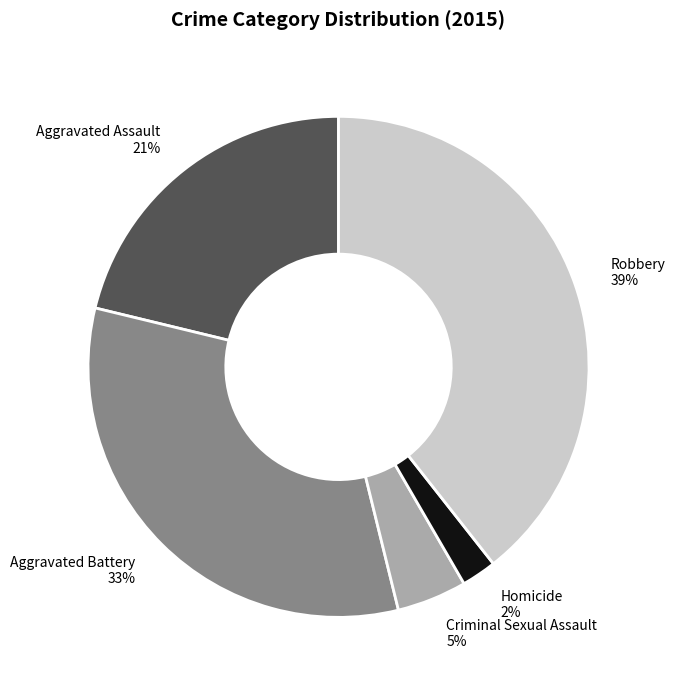

What percentage is the Homicide slice, to the nearest percent?

2%